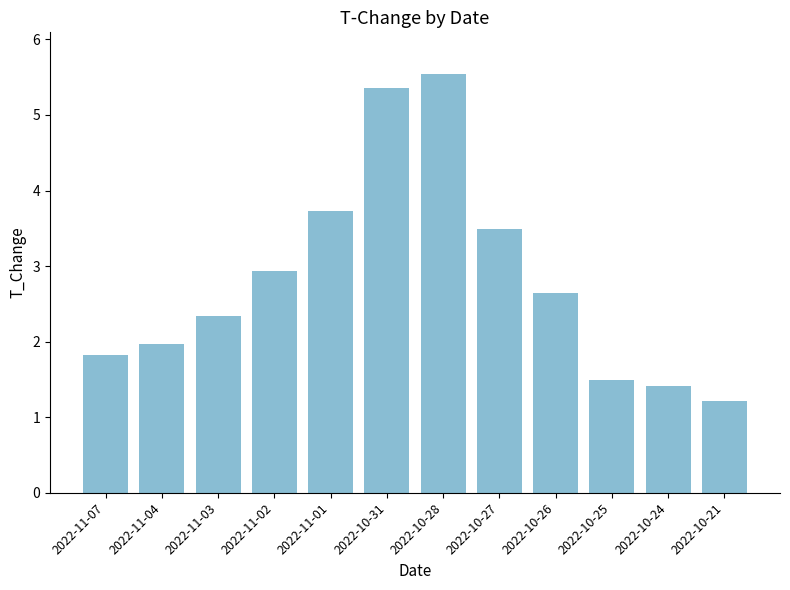

Reading left to right, list all the values displayed in this chart.

2022-11-07=1.8	2022-11-04=2.0	2022-11-03=2.3	2022-11-02=2.9	2022-11-01=3.7	2022-10-31=5.4	2022-10-28=5.5	2022-10-27=3.5	2022-10-26=2.6	2022-10-25=1.5	2022-10-24=1.4	2022-10-21=1.2